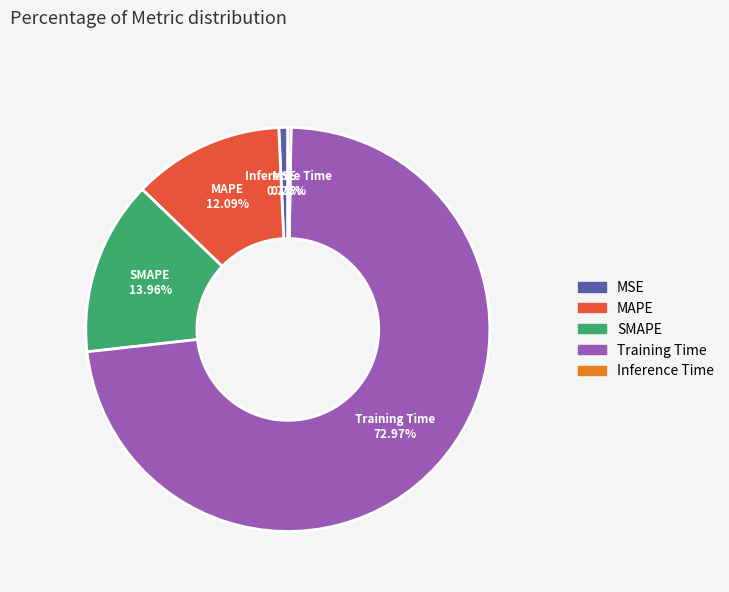

To the nearest percent, what is the combined percentage of MAPE and SMAPE?

26%